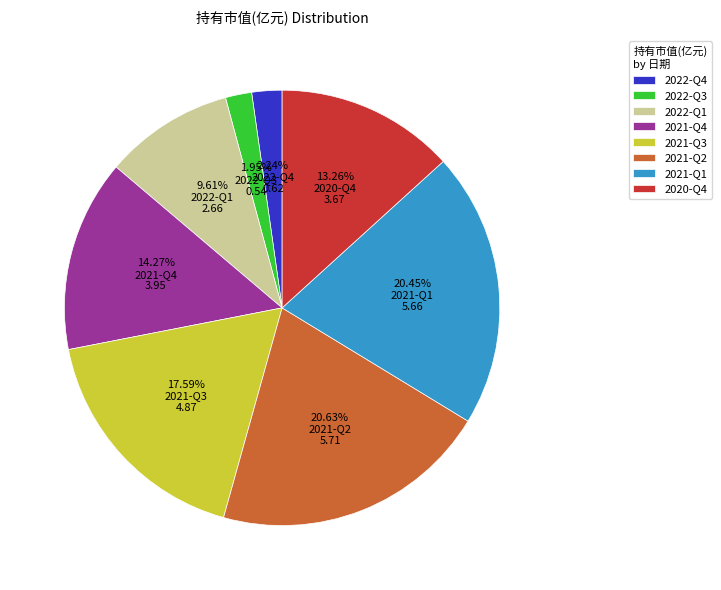

To the nearest percent, what portion does 2022-Q4 represent?

2%